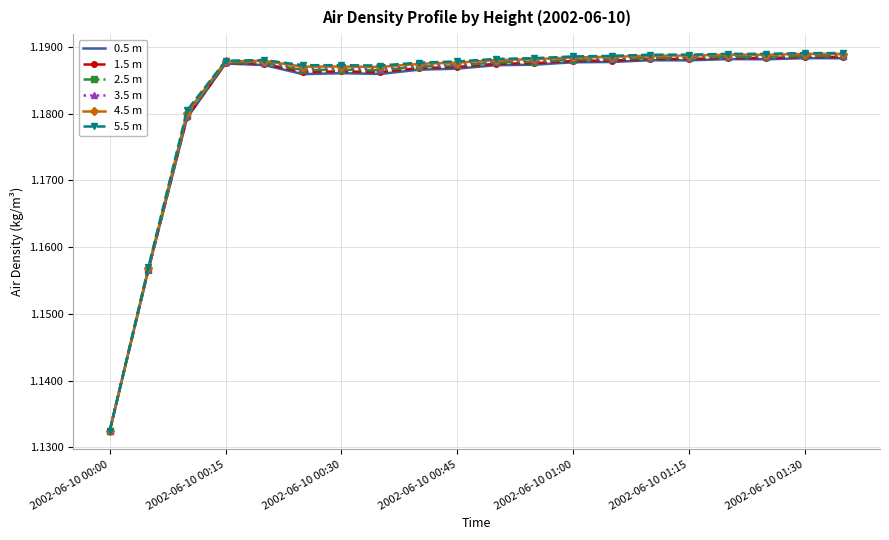

Which series has the widest spread of values?

5.5 m